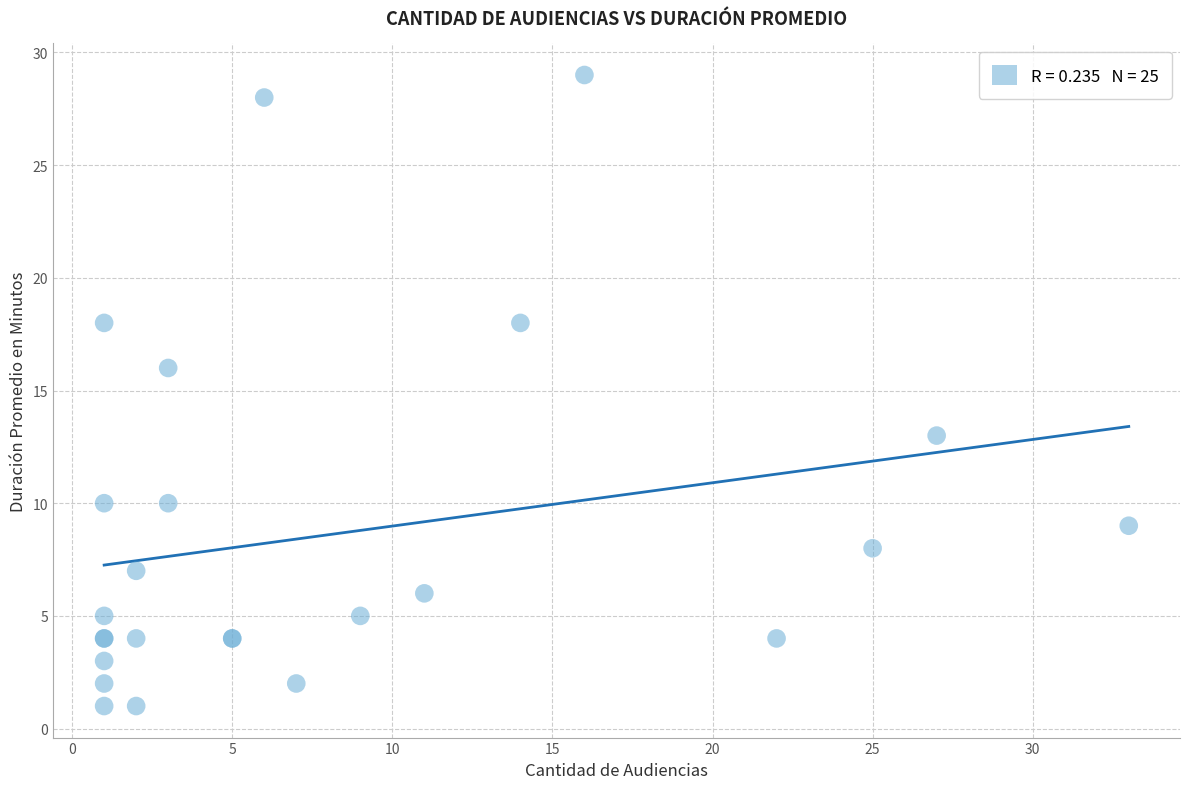

What Y value in the scatter plot is closest to 15?

16